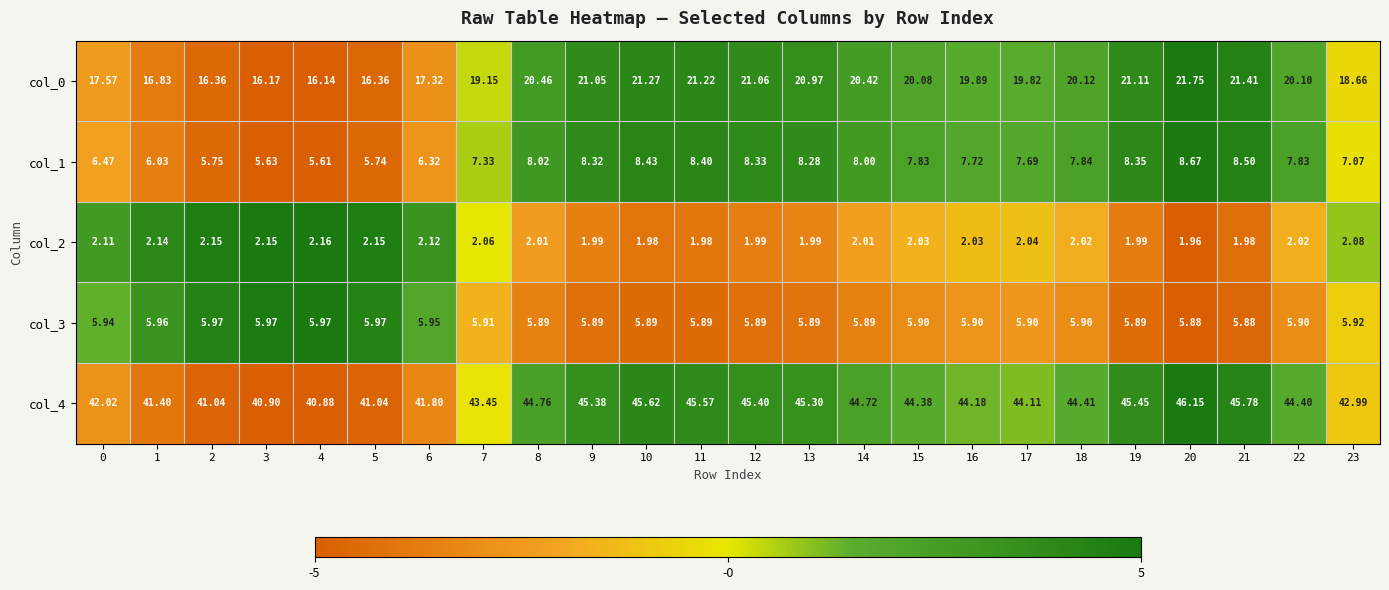

How many data points in col_2 are less than 2?

8